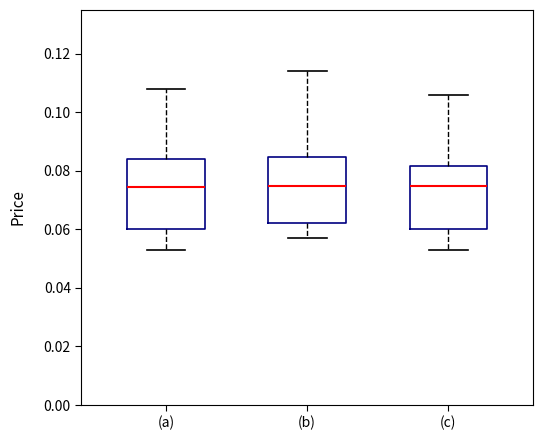

Reading left to right, transcribe this box plot: for each box, give where its median line is, the range the box spans, and where its two whiskers end, as read against the y-axis. The values are not printed on the chart, so give them approximately, as read against the axis.

(a): median 0.074, box 0.060 to 0.084, whiskers 0.054 to 0.108
(b): median 0.076, box 0.062 to 0.084, whiskers 0.058 to 0.114
(c): median 0.076, box 0.060 to 0.082, whiskers 0.054 to 0.106